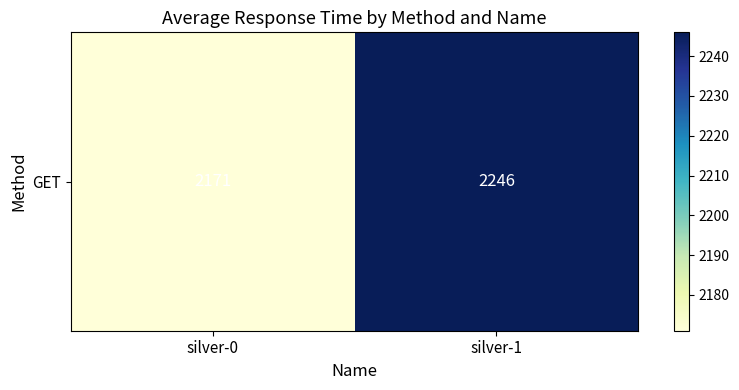

The chart shows a value of 2171 at silver-0. True or false?

True